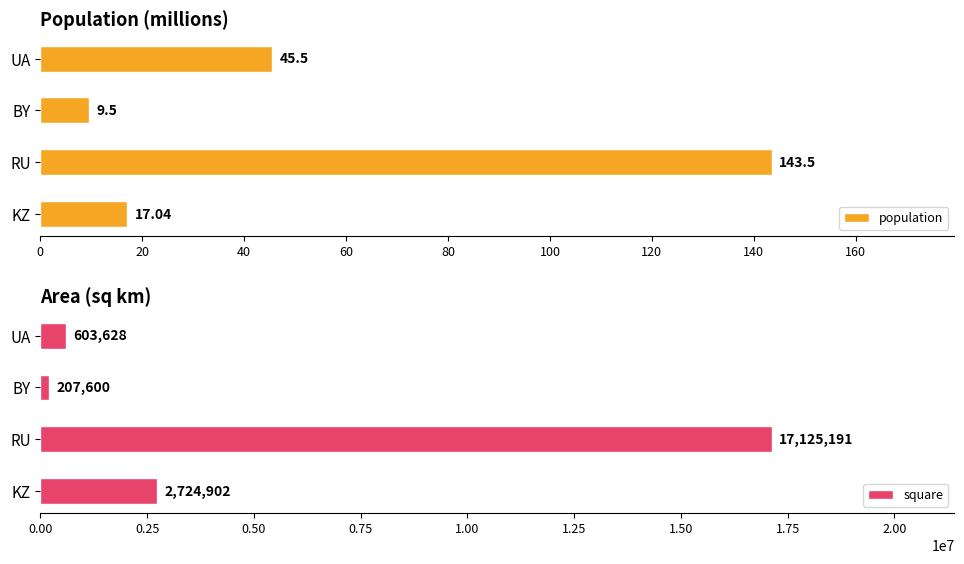

What is the minimum value shown in the chart?

9.5